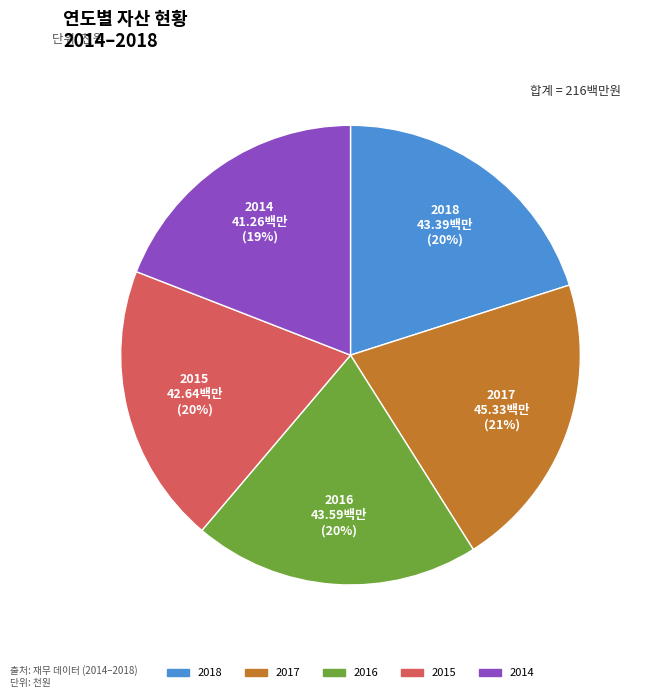

Which has a higher value, 2018 or 2014?

2018